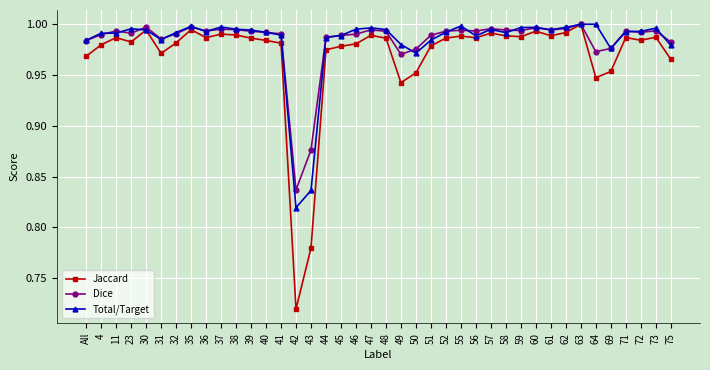

Which series has the widest spread of values?

Jaccard